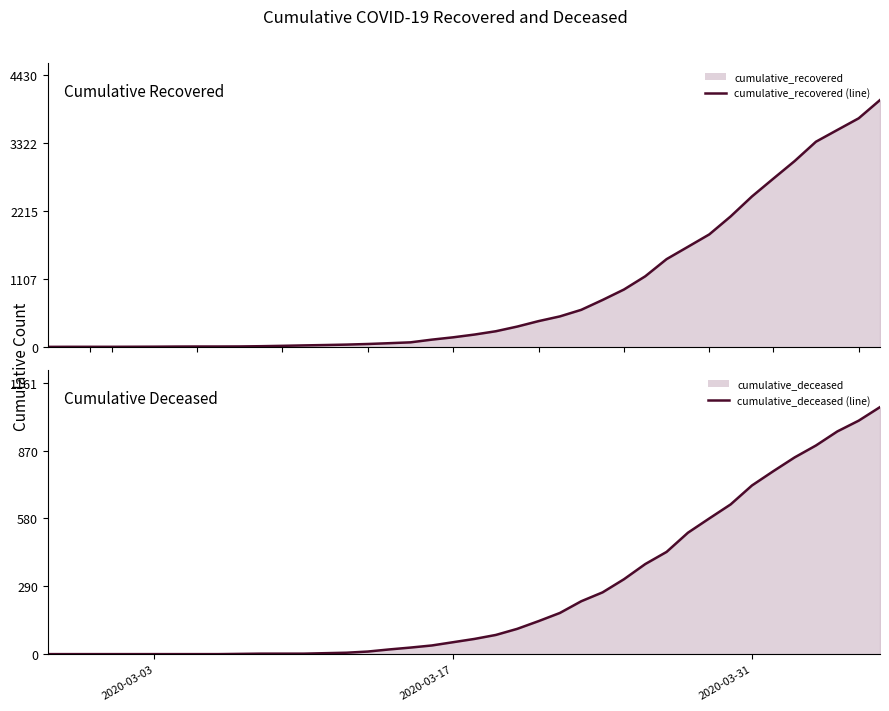

Which series has the widest spread of values?

cumulative_recovered